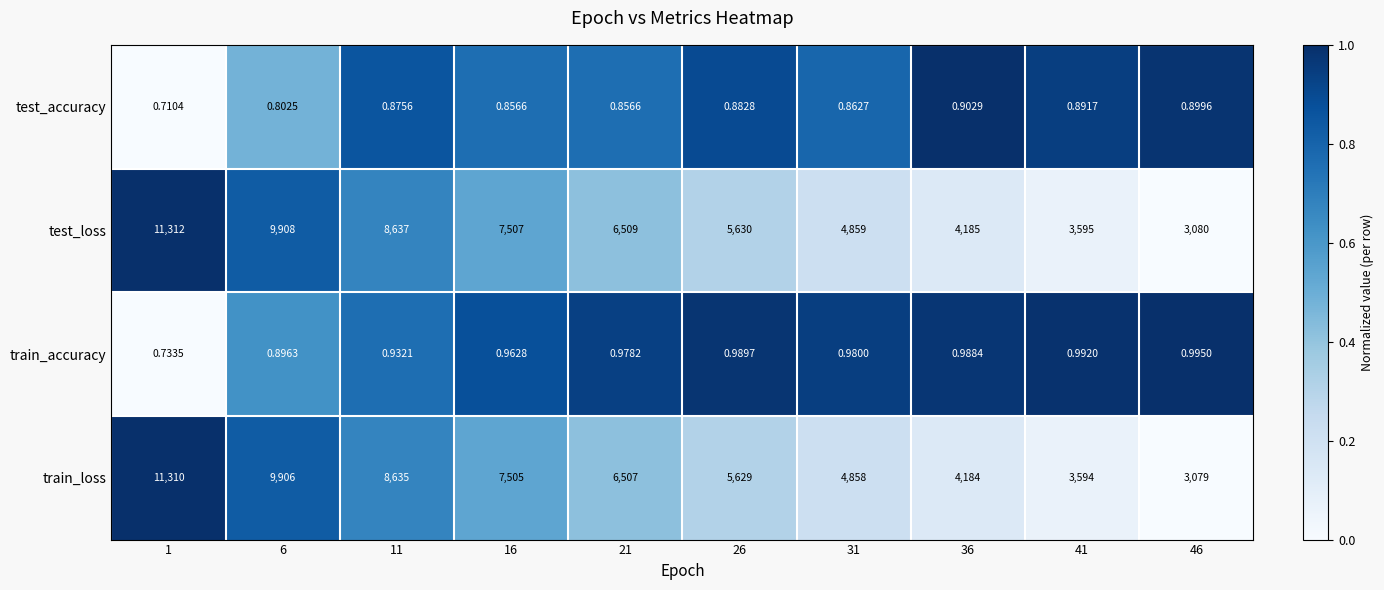

Is the value of train_accuracy at 26 greater than the value of test_loss at 11?

No